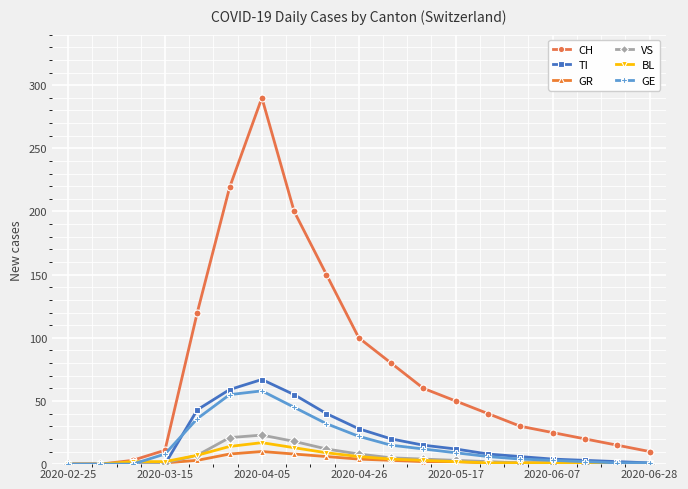

Which series has the largest range (max minus min)?

CH